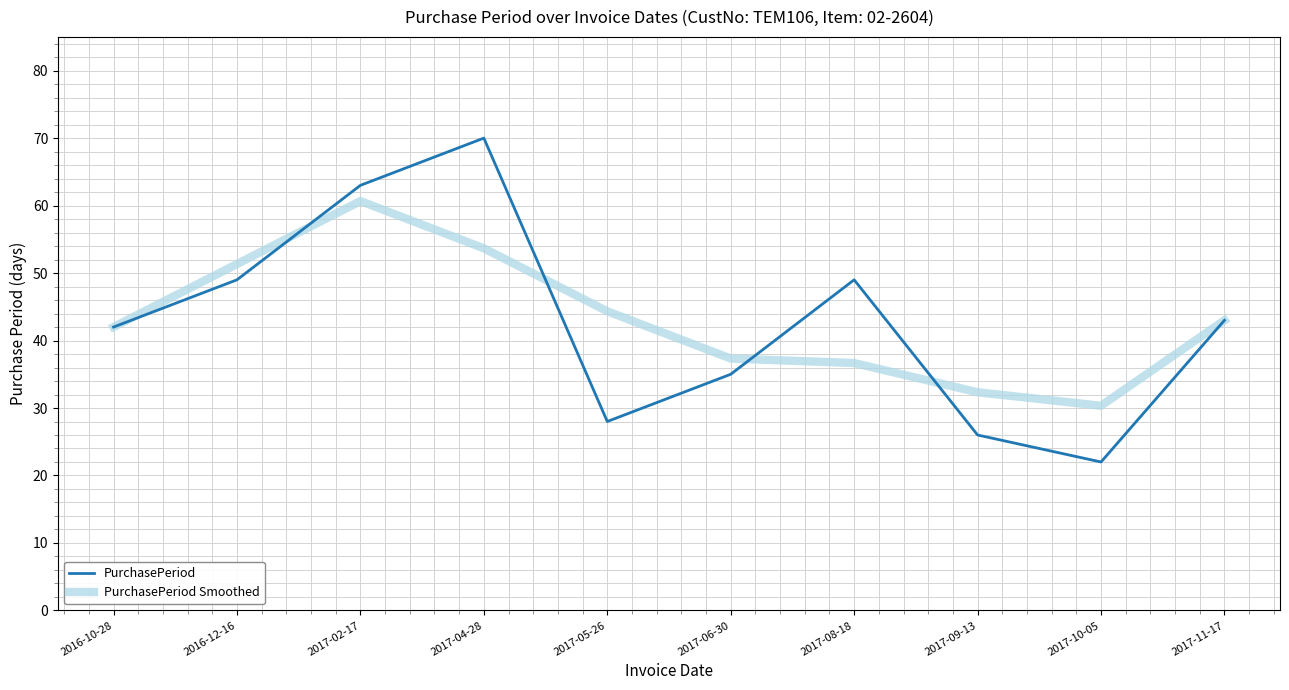

What is the spread (max minus min) of values at 2017-02-17?

2.3